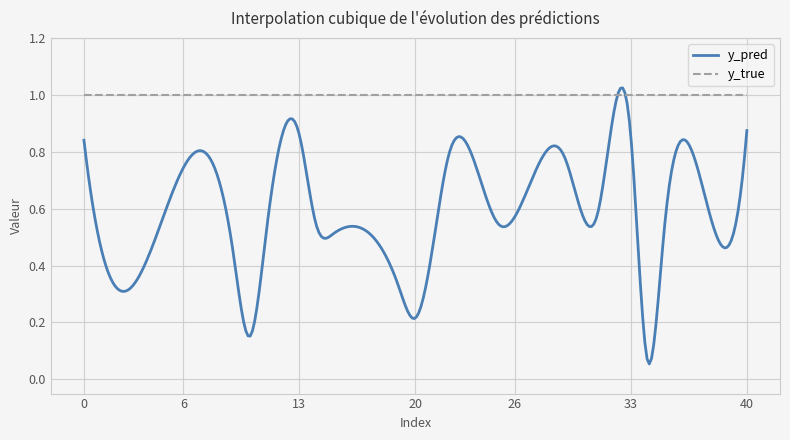

Which series has the widest spread of values?

y_pred